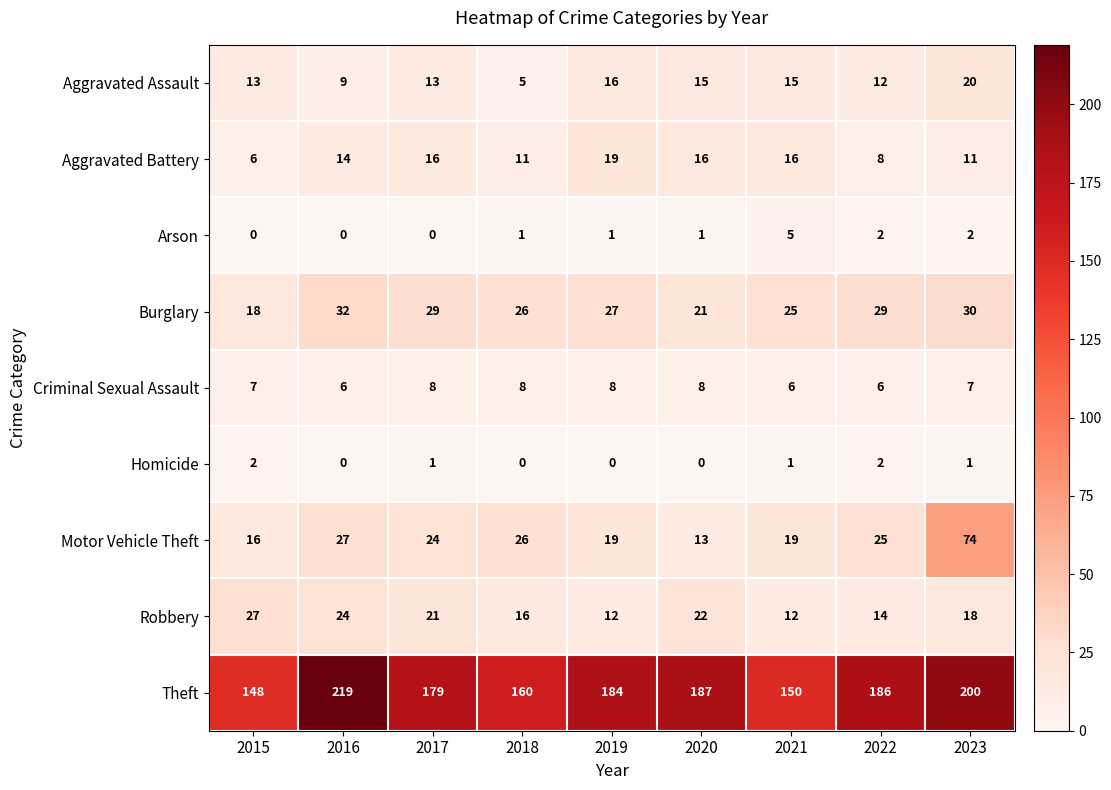

Which series has the largest range (max minus min)?

Theft